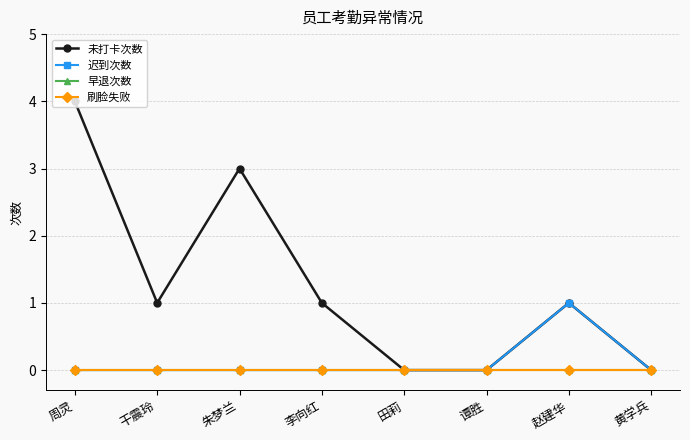

How many lines are shown in the chart?

4